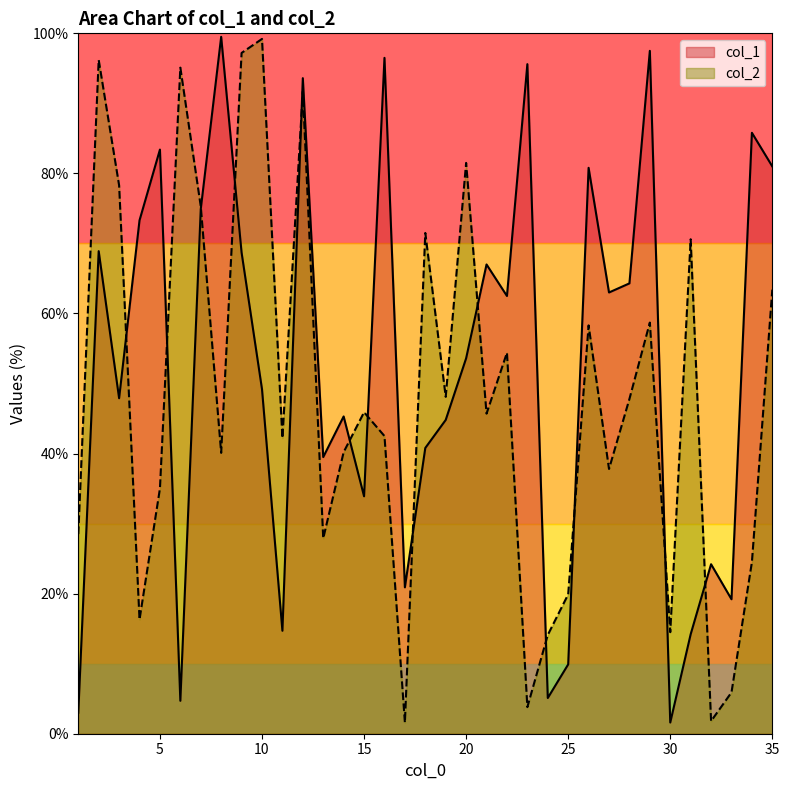

Rank the categories by col_2 value from lowest to highest.

17, 32, 23, 33, 24, 30, 4, 25, 34, 13, 1, 5, 27, 8, 14, 11, 16, 21, 15, 28, 19, 22, 26, 29, 35, 31, 18, 7, 3, 20, 12, 6, 2, 9, 10